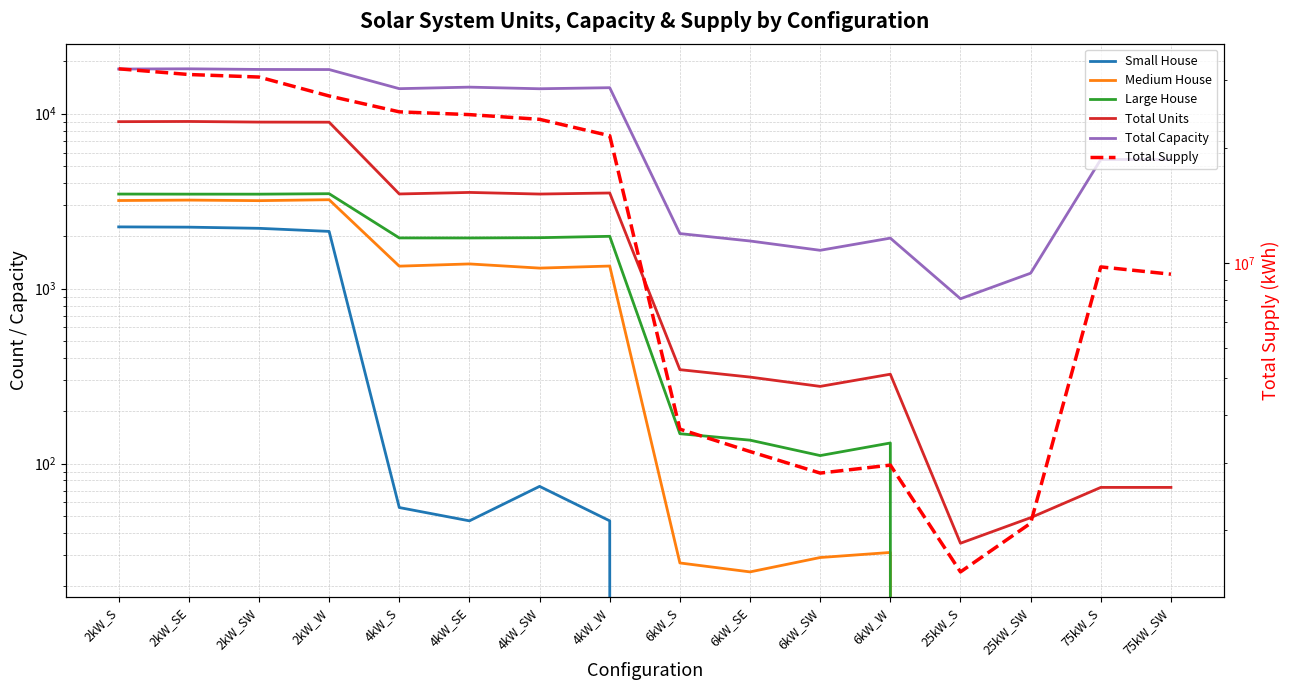

Which series has the largest range (max minus min)?

Total Supply